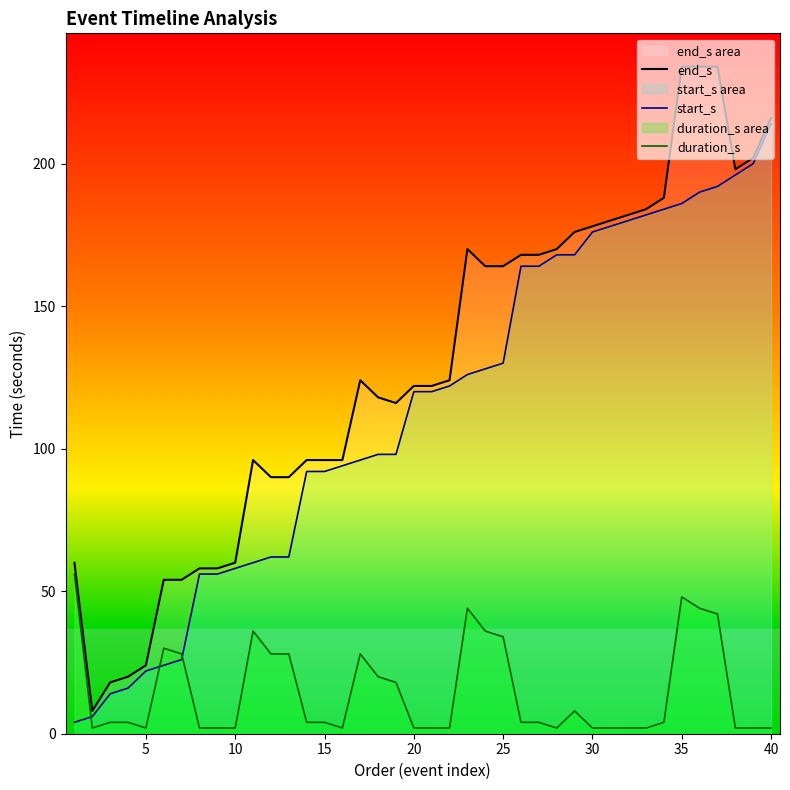

What is the highest value of the duration_s series?

56